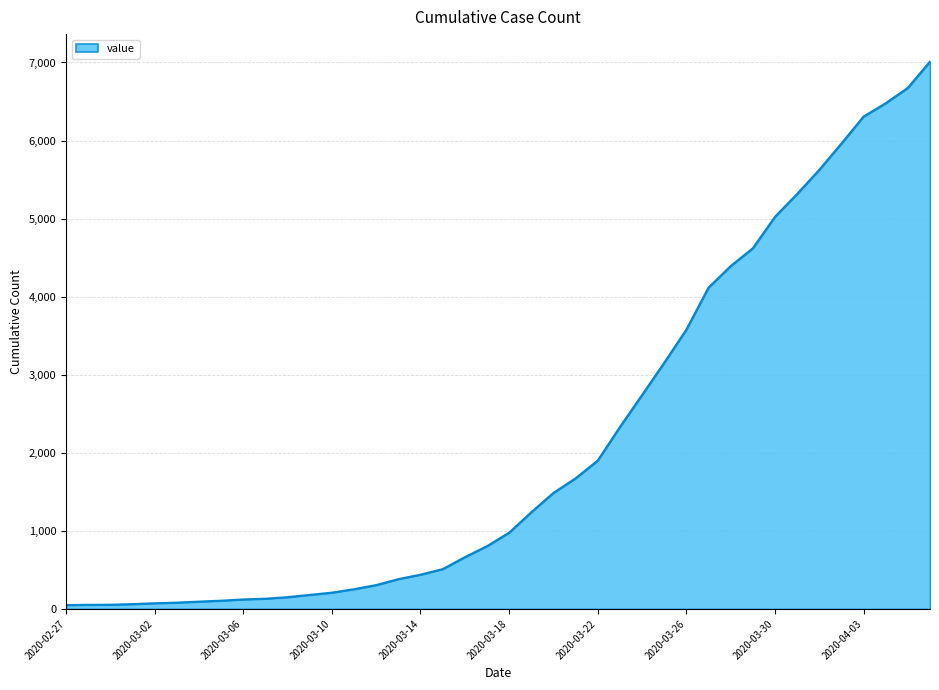

What is the difference between the maximum and minimum values?

6963